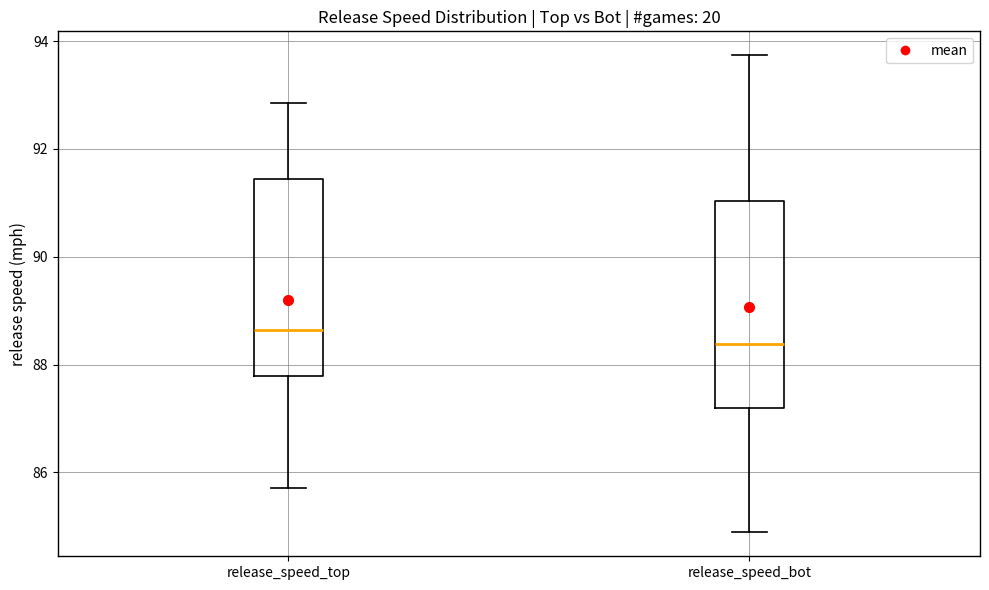

Reading left to right, transcribe this box plot: for each box, give where its median line is, the range the box spans, and where its two whiskers end, as read against the y-axis. The values are not printed on the chart, so give them approximately, as read against the axis.

release_speed_top: median 88.6, box 87.8 to 91.4, whiskers 85.8 to 92.8
release_speed_bot: median 88.4, box 87.2 to 91.0, whiskers 84.8 to 93.8